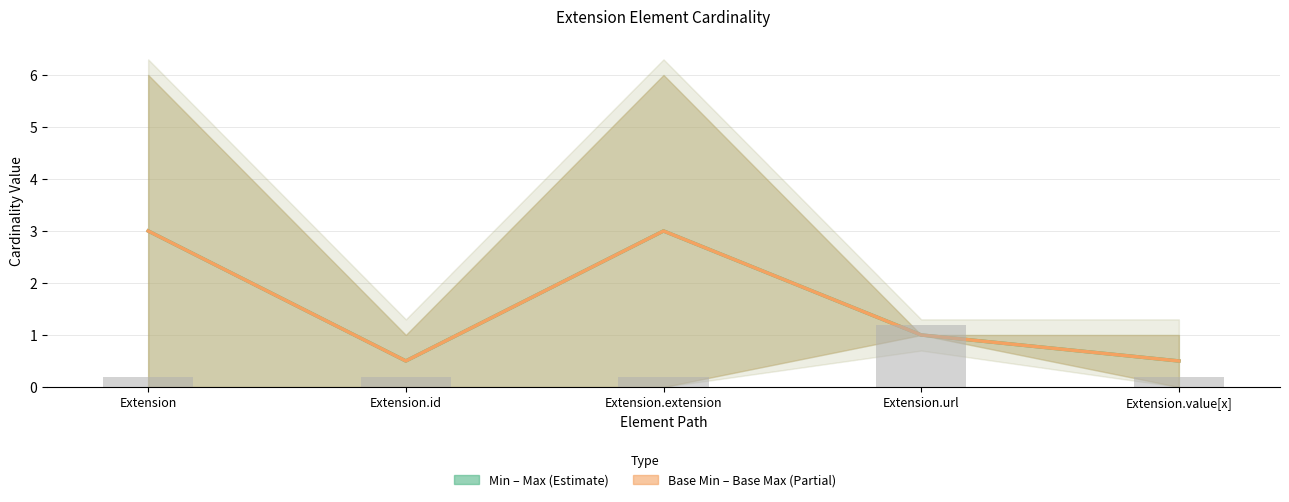

What is the average value of the Mid Base Min–Base Max series?

1.6